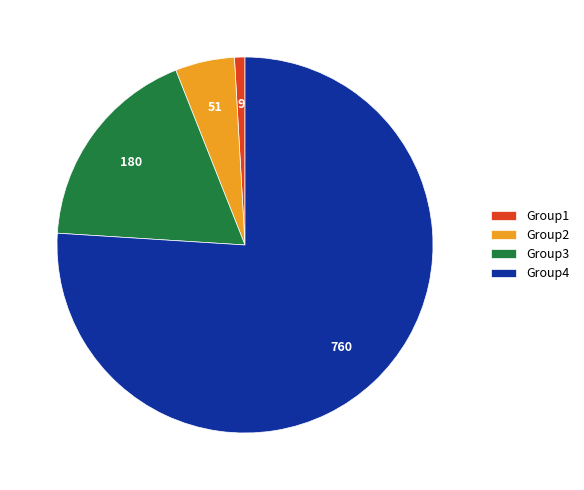

Which category has the smallest portion of the pie?

Group1